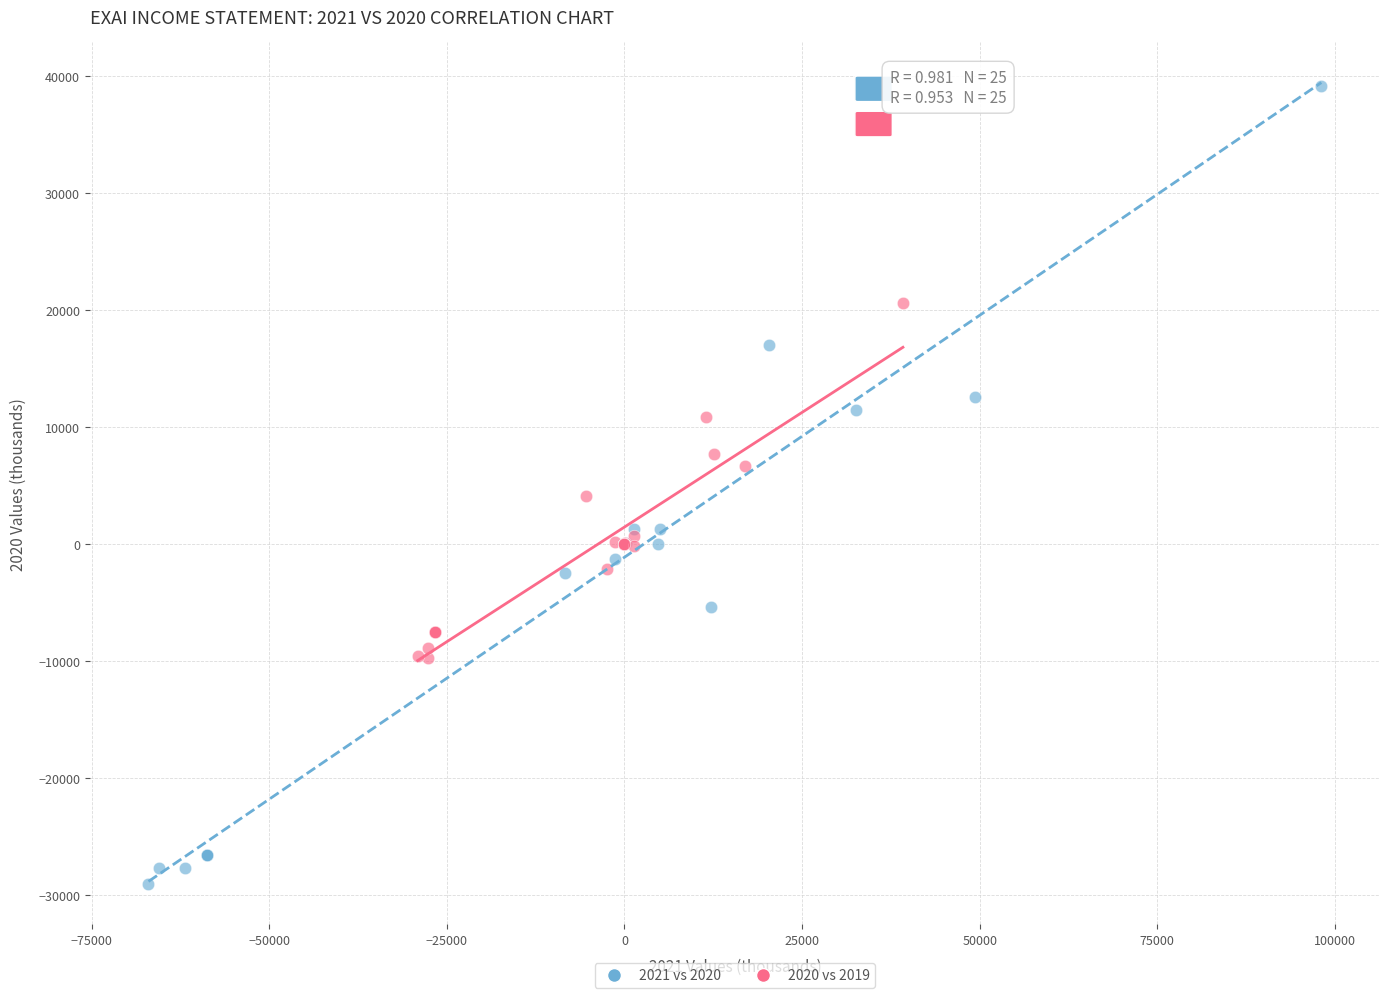

Which series reaches the maximum Y coordinate?

2021 vs 2020